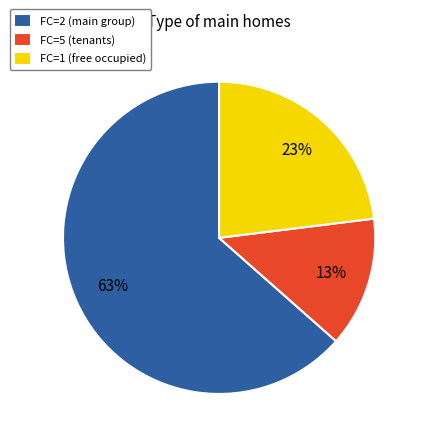

To the nearest percent, what portion does FC=5 (tenants) represent?

13%